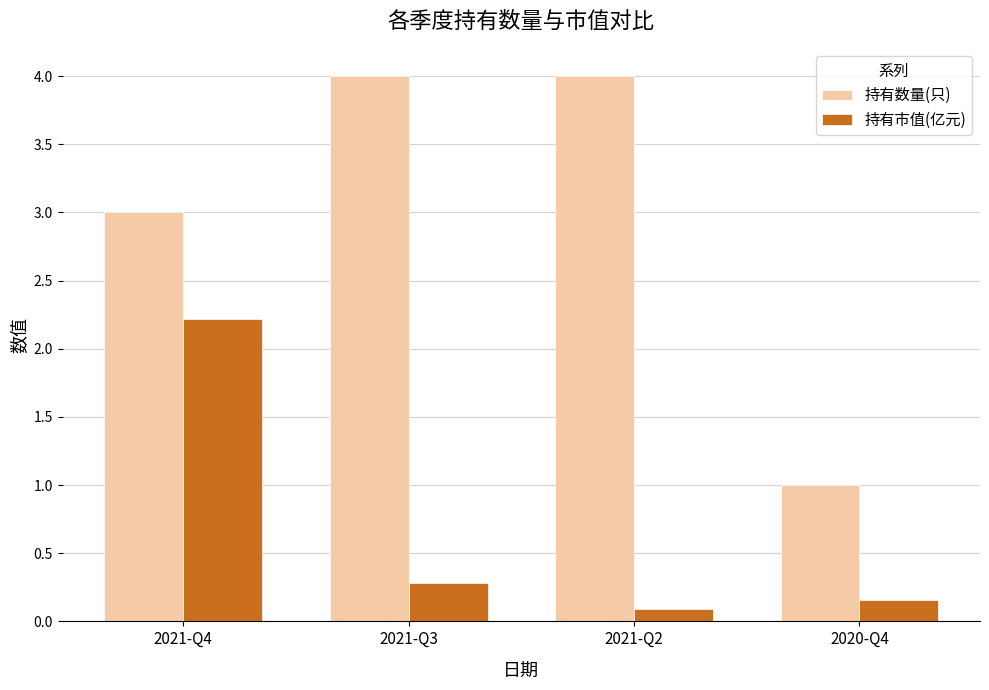

At how many categories does at least one series exceed 0?

4